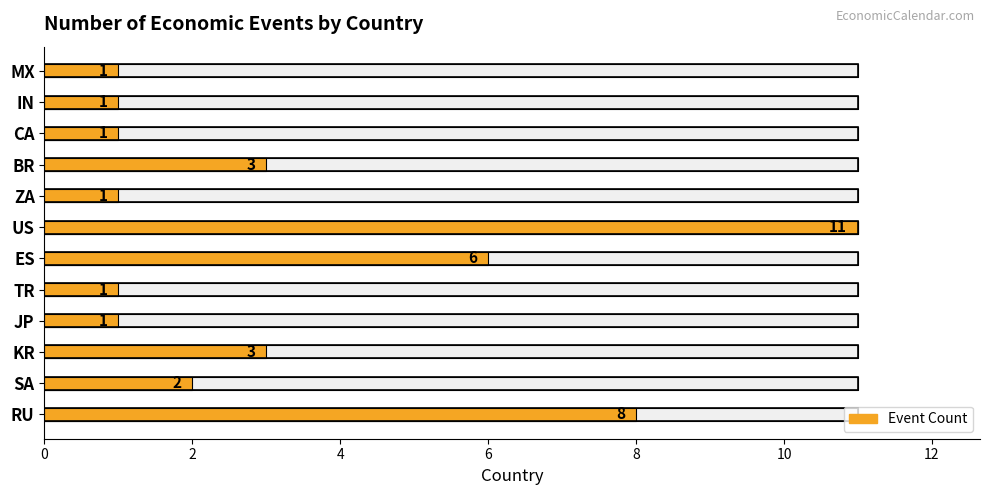

What is the label of the 1st bar from the left?

RU